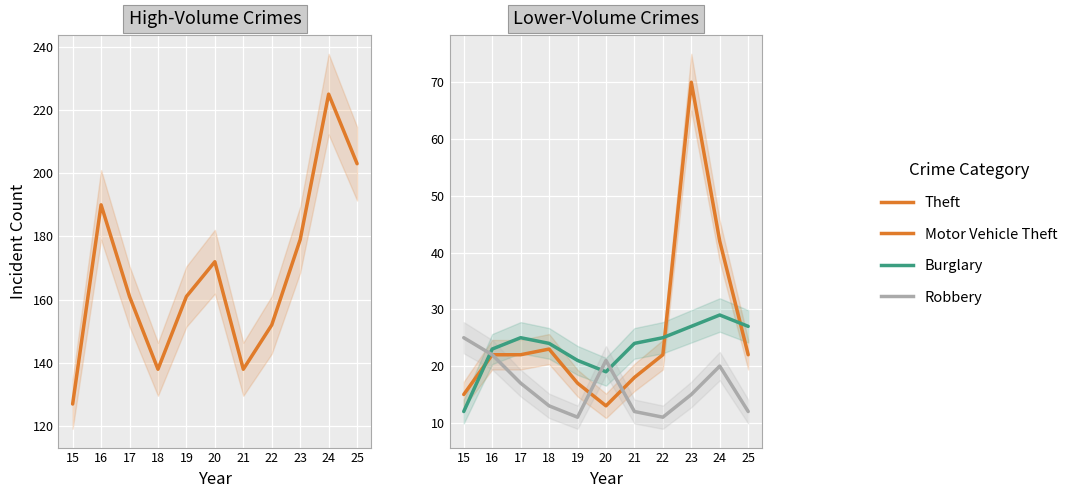

What is the smallest value displayed?

11